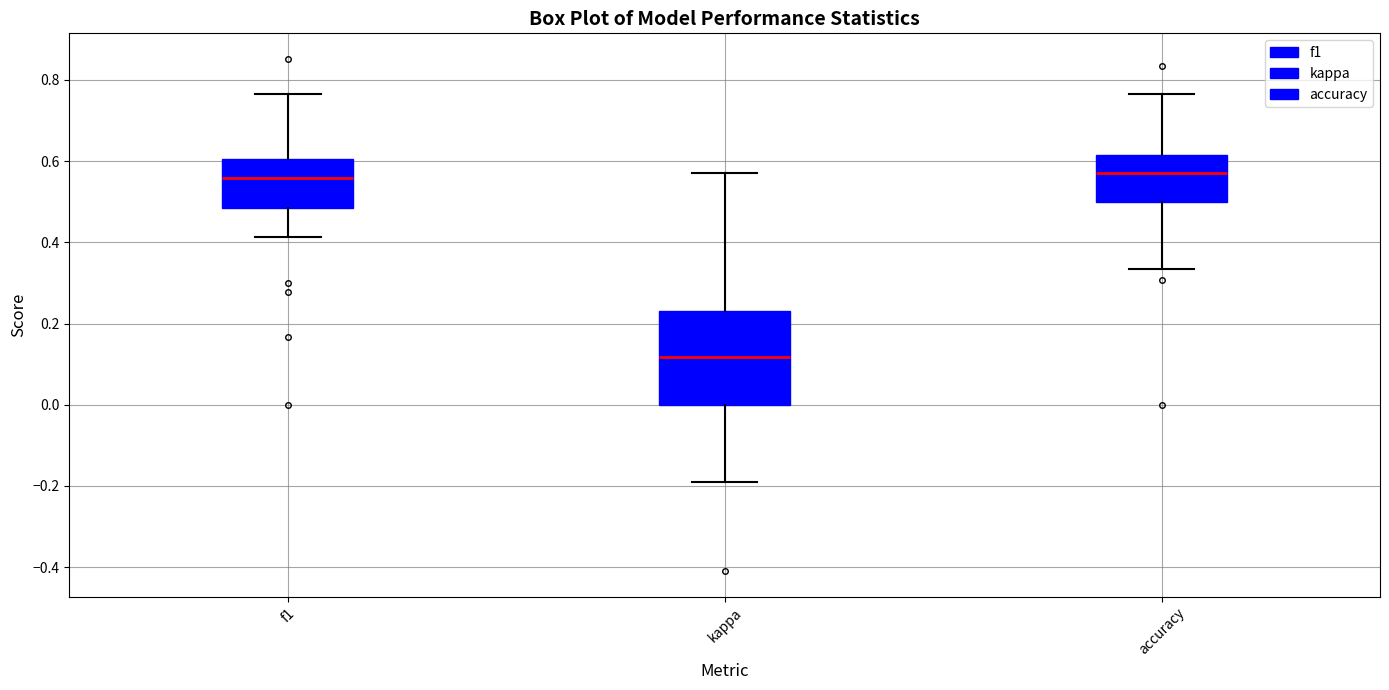

Reading left to right, transcribe this box plot: for each box, give where its median line is, the range the box spans, and where its two whiskers end, as read against the y-axis. The values are not printed on the chart, so give them approximately, as read against the axis.

f1: median 0.56, box 0.48 to 0.60, whiskers 0.42 to 0.76
kappa: median 0.12, box 0.00 to 0.24, whiskers -0.20 to 0.58
accuracy: median 0.58, box 0.50 to 0.62, whiskers 0.34 to 0.76